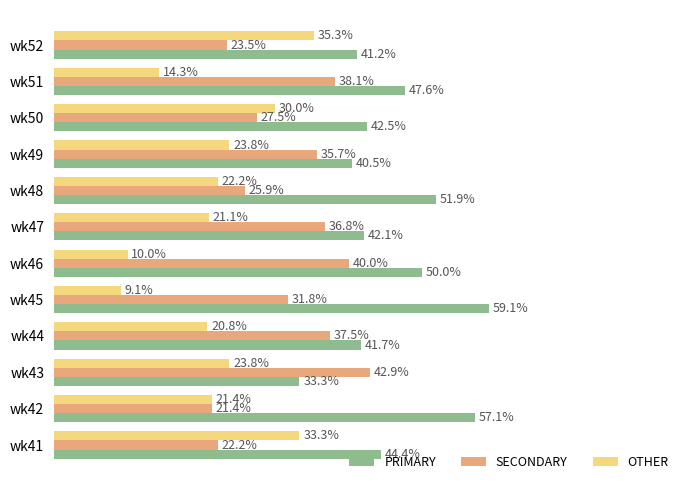

At which label does OTHER reach its minimum?

wk45